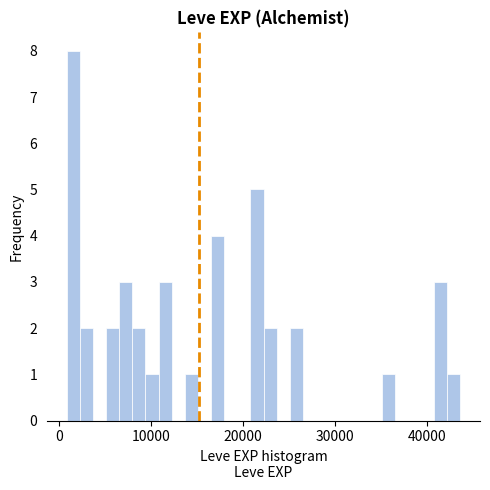

Read against the x-axis, roughly where is the centre of the tallest bar?

2000